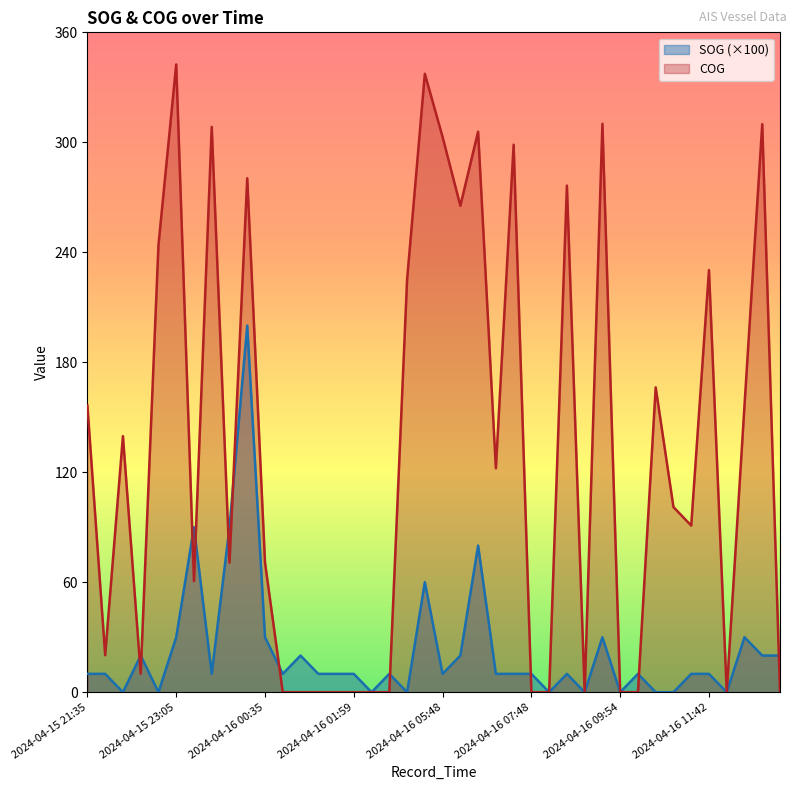

Reading left to right, list all the values displayed in this chart.

SOG: 10.0	10.0	0.0	20.0	0.0	30.0	90.0	10.0	90.0	200.0	30.0	10.0	20.0	10.0	10.0	10.0	0.0	10.0	0.0	60.0	10.0	20.0	80.0	10.0	10.0	10.0	0.0	10.0	0.0	30.0	0.0	10.0	0.0	0.0	10.0	10.0	0.0	30.0	20.0	20.0
COG: 156.4	20.2	139.7	10.1	243.9	342.5	60.6	308.4	70.7	280.4	70.7	0.0	0.0	0.0	0.0	0.0	0.0	0.0	225.0	337.4	302.9	265.4	305.8	122.2	298.7	0.0	0.0	276.4	0.0	310.1	0.0	0.0	166.3	101.0	90.9	230.3	0.0	156.4	309.9	0.0